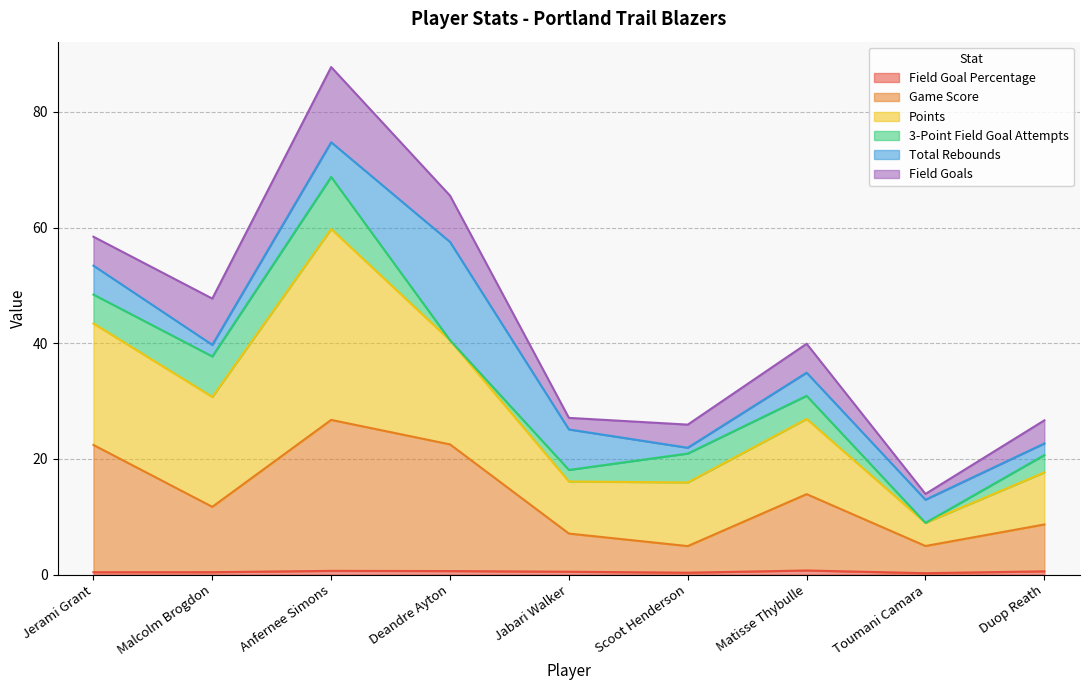

What is the label of the 7th point from the right?

Anfernee Simons